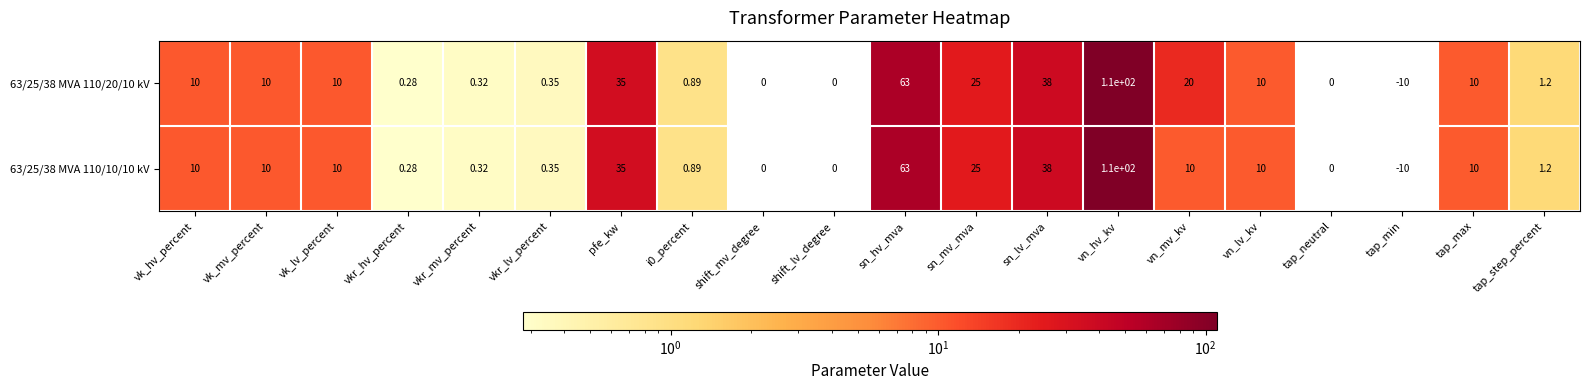

How many distinct data groups are displayed?

2